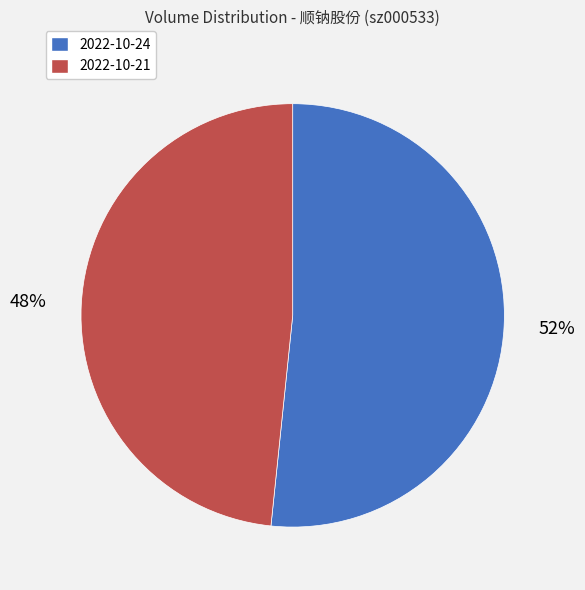

Is there any slice that represents more than half of the pie?

Yes